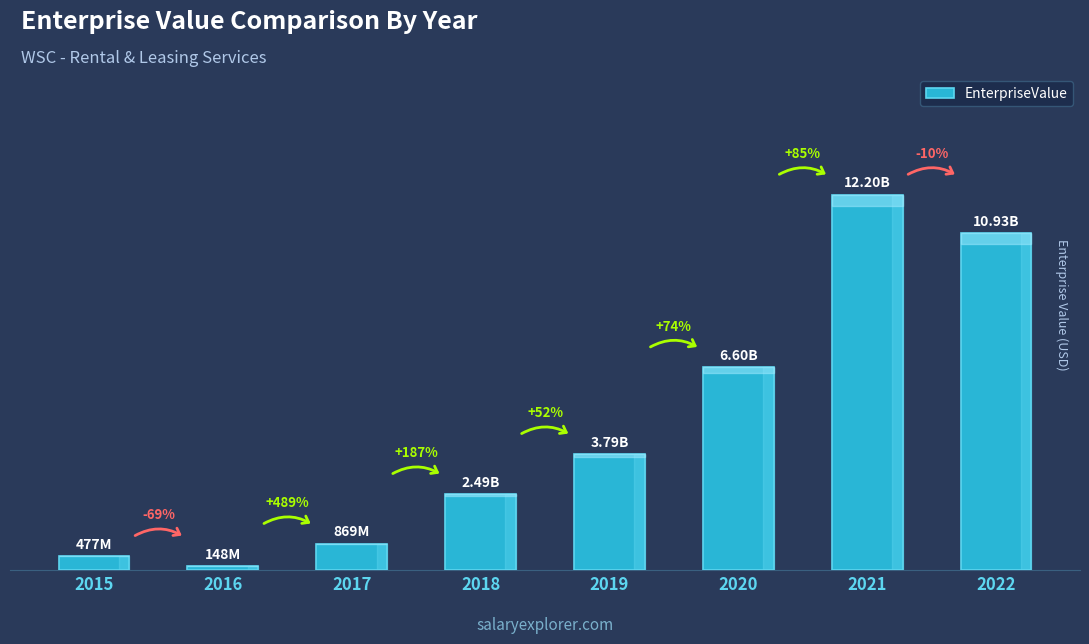

Where does the data first go above 3786666133?

2019